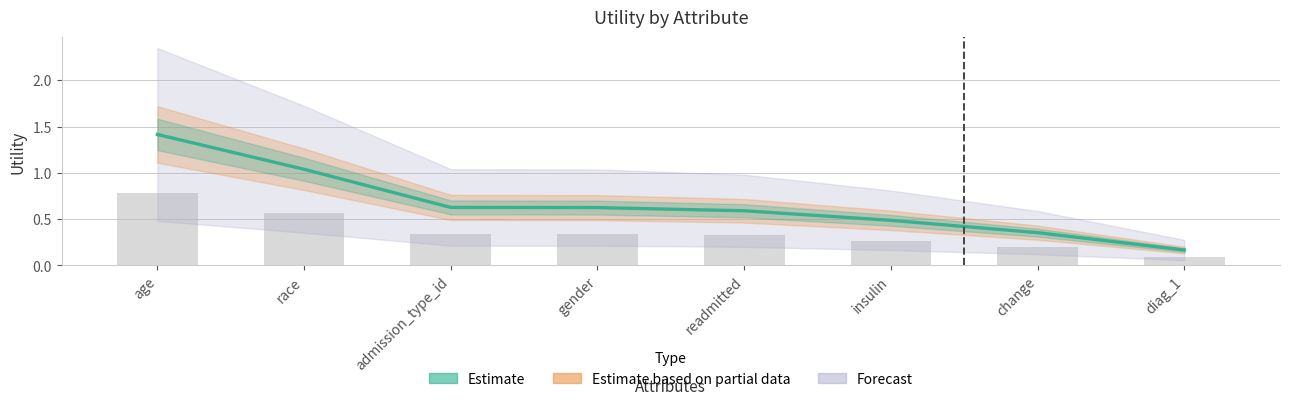

List the labels in order of value, smallest first.

diag_1, change, insulin, readmitted, gender, admission_type_id, race, age